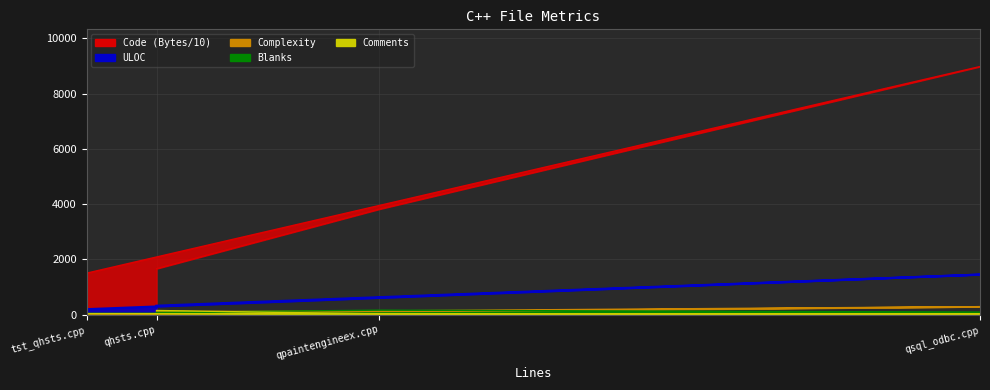

At how many categories does at least one series exceed 5169?

1